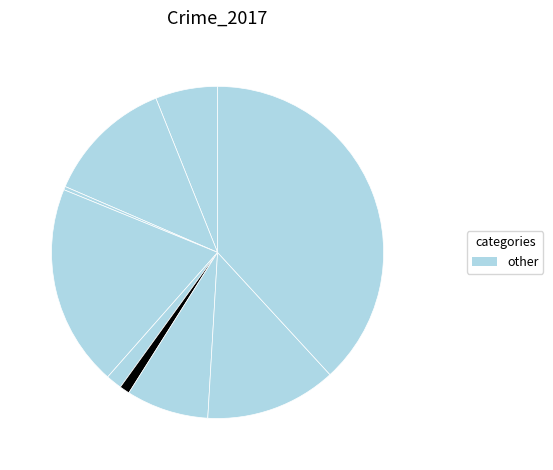

To the nearest percent, what is the difference between the largest and smallest slice percentages?

38%